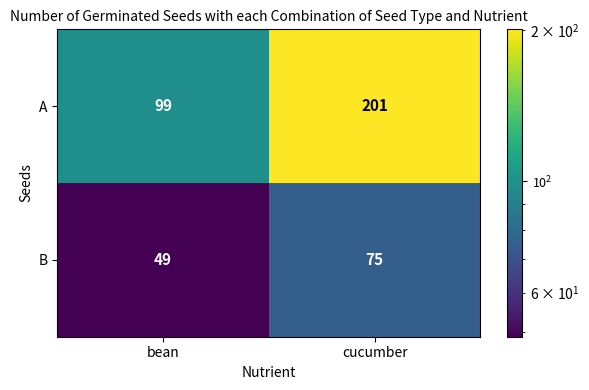

At which label is A closest to 150?

bean